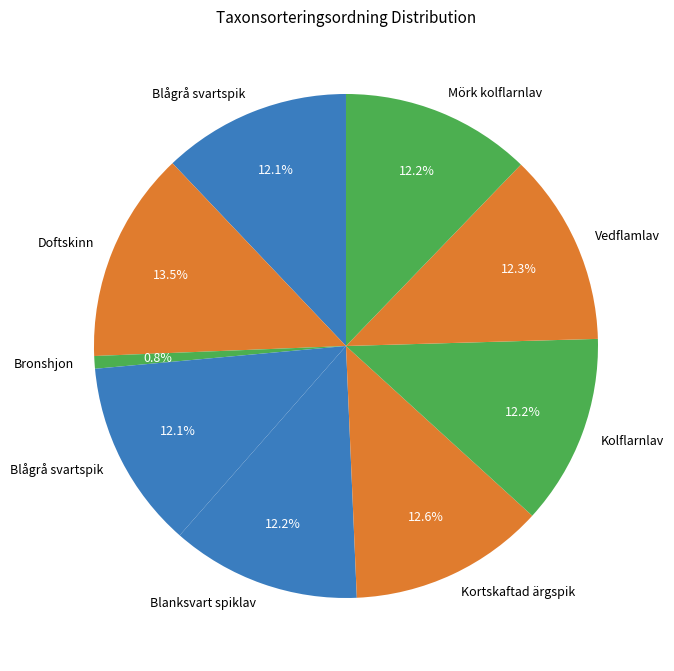

How many segments does this pie chart have?

9